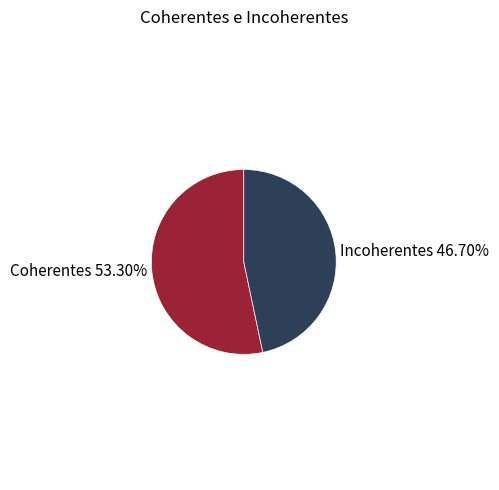

The Coherentes slice represents 53% of the pie. True or false?

True